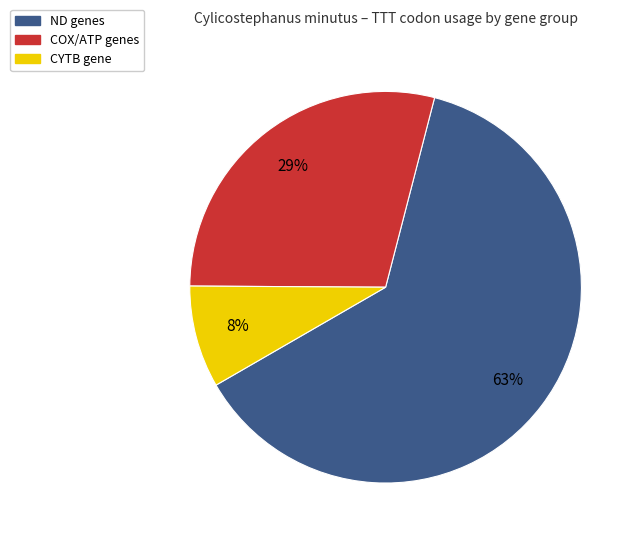

Is there any slice that represents more than half of the pie?

Yes